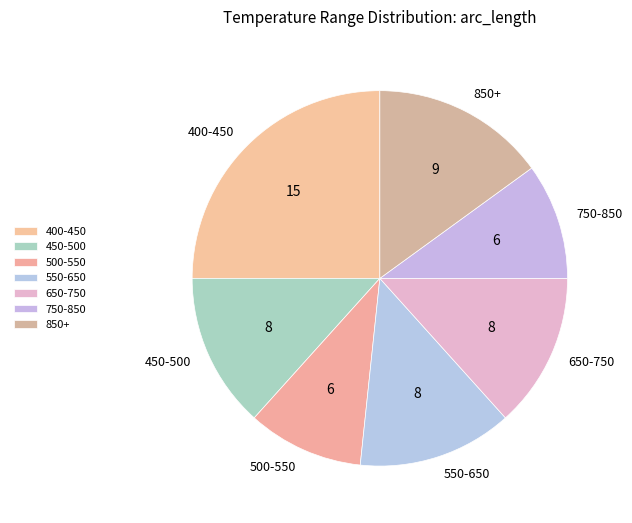

The 750-850 slice represents 10% of the pie. True or false?

True